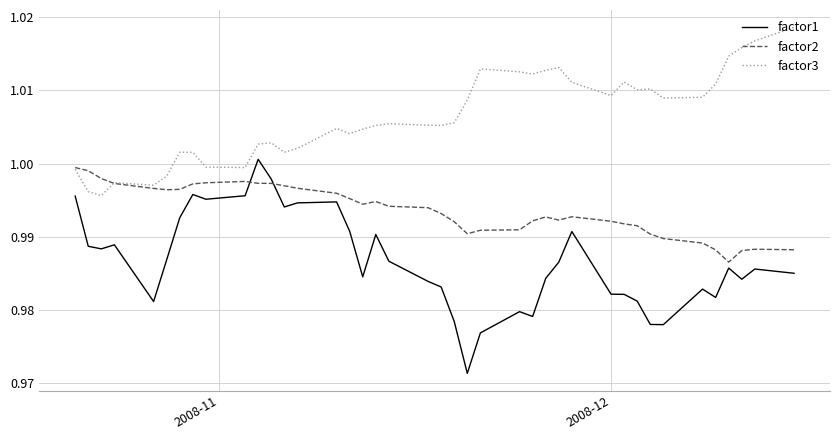

Which series has the largest range (max minus min)?

factor1